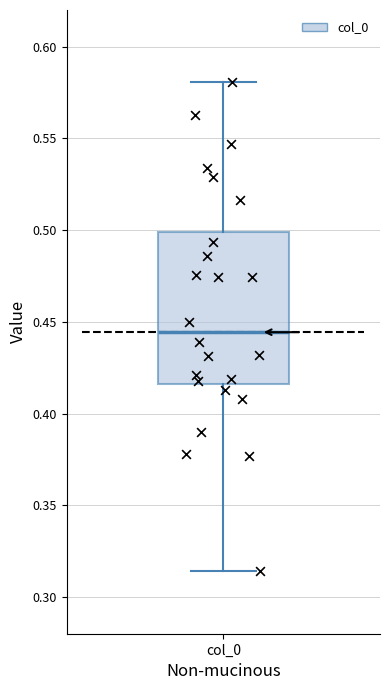

Transcribe this box plot: give where the median line is, the range the box spans, and where the two whiskers end, as read against the y-axis. The values are not printed on the chart, so give them approximately, as read against the axis.

median 0.445, box 0.415 to 0.500, whiskers 0.315 to 0.580